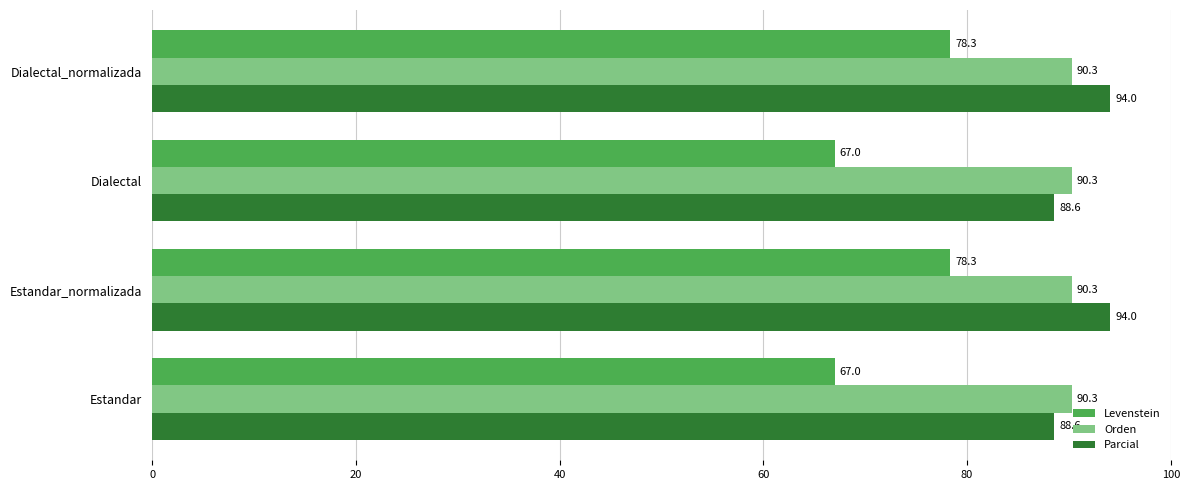

What is the difference between the second highest and second lowest values in the Levenstein series?

11.3